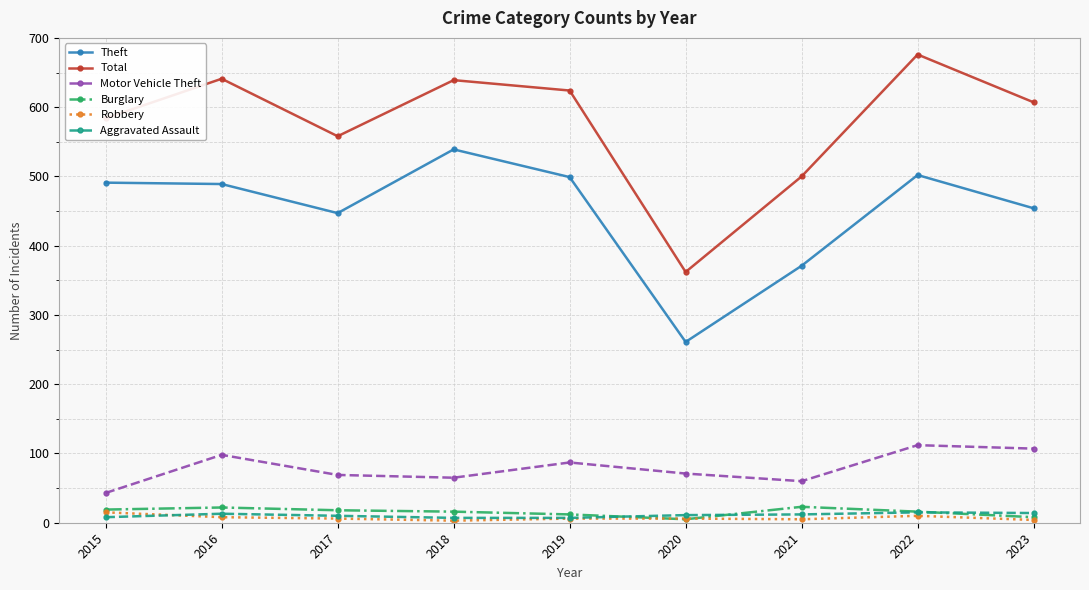

What is the average value of the Robbery series?

7